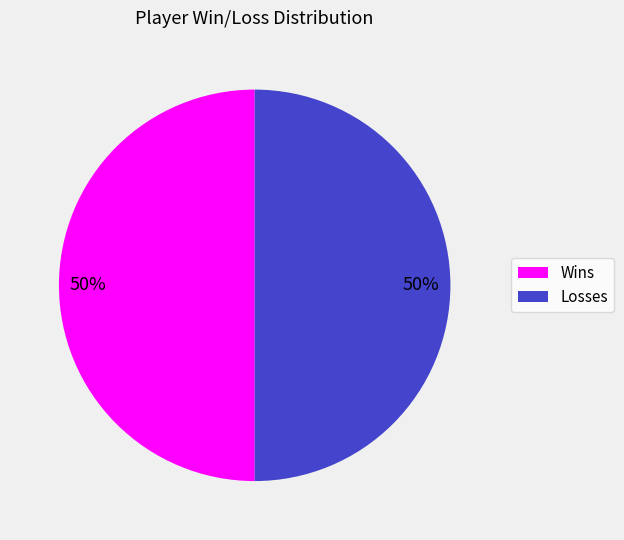

What is the ratio of the value at Wins to the value at Losses?

1.0